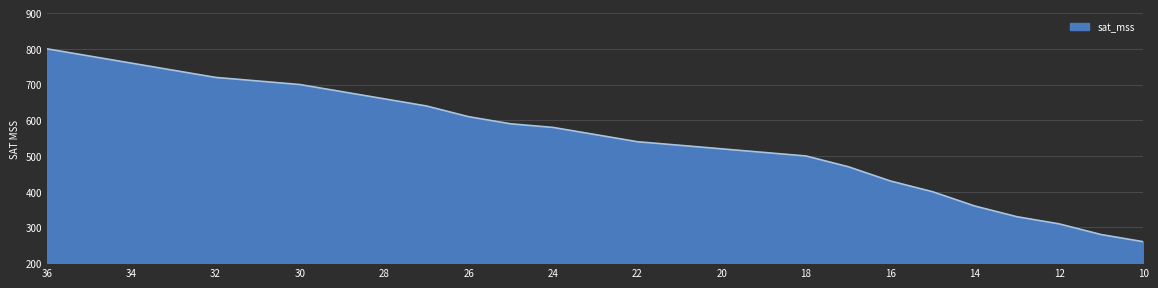

Rank the categories by value from highest to lowest.

36, 35, 34, 33, 32, 31, 30, 29, 28, 27, 26, 25, 24, 23, 22, 21, 20, 19, 18, 17, 16, 15, 14, 13, 12, 11, 10